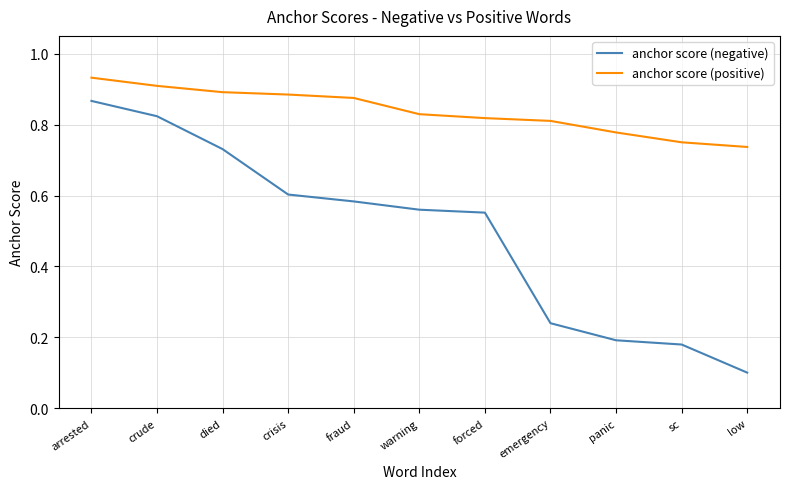

True or false: anchor score (negative) and anchor score (positive) intersect in this chart.

False